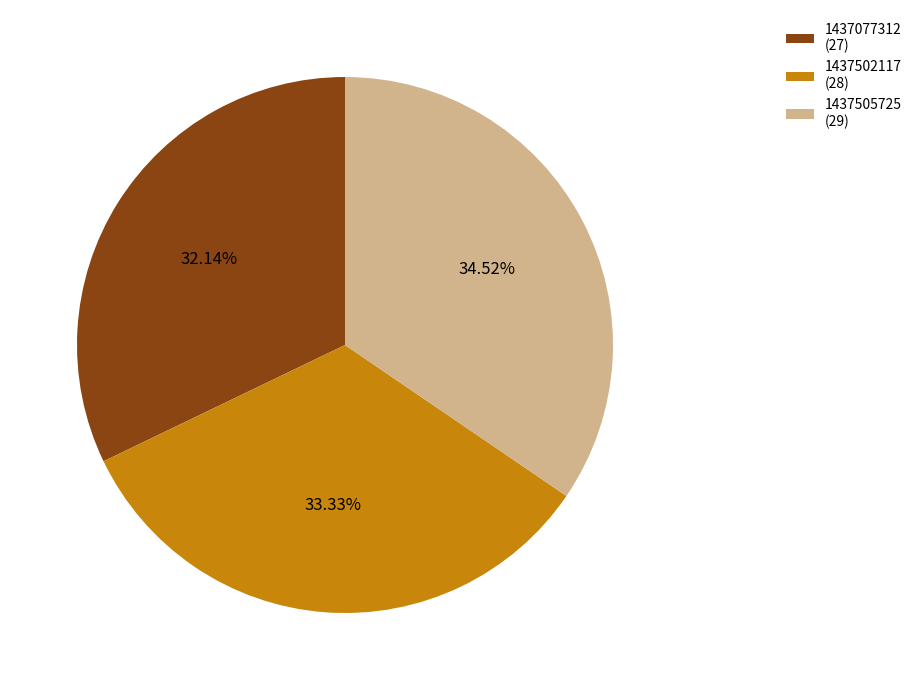

Is there any slice that represents more than half of the pie?

No